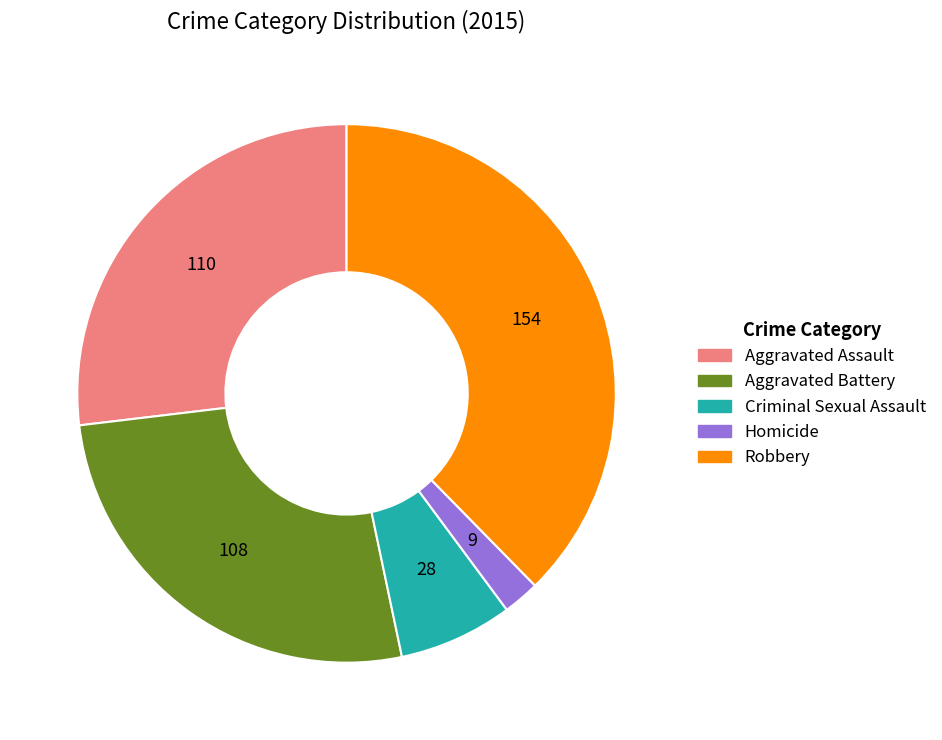

Which slice is the largest?

Robbery